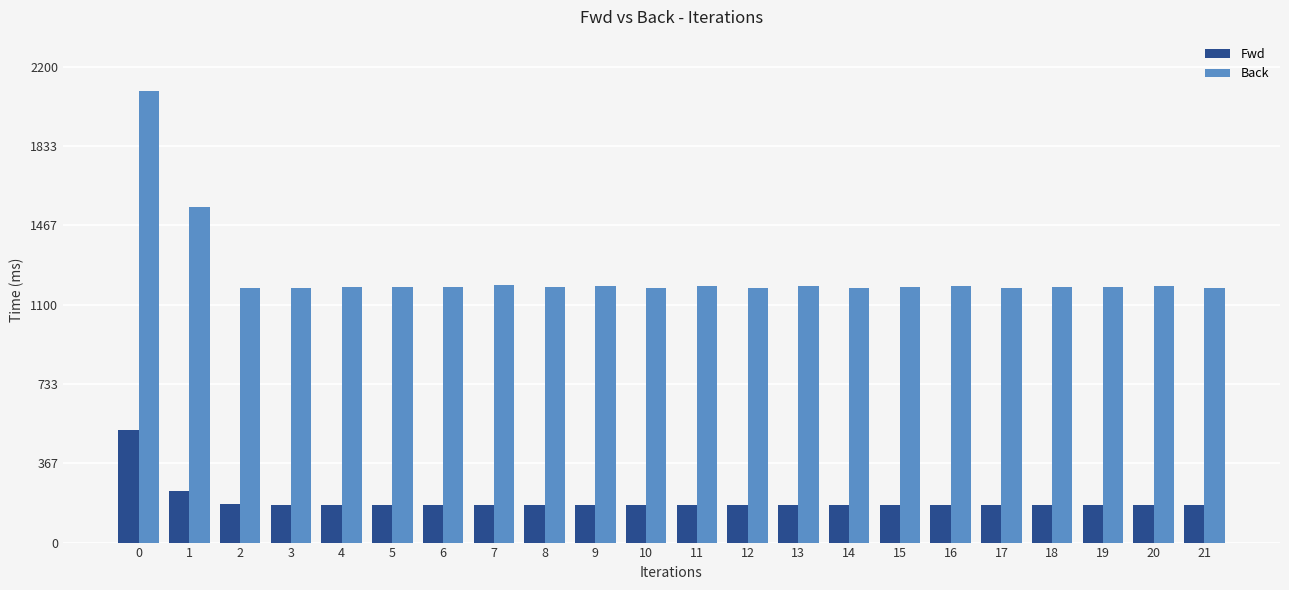

How many bars are there in total?

44